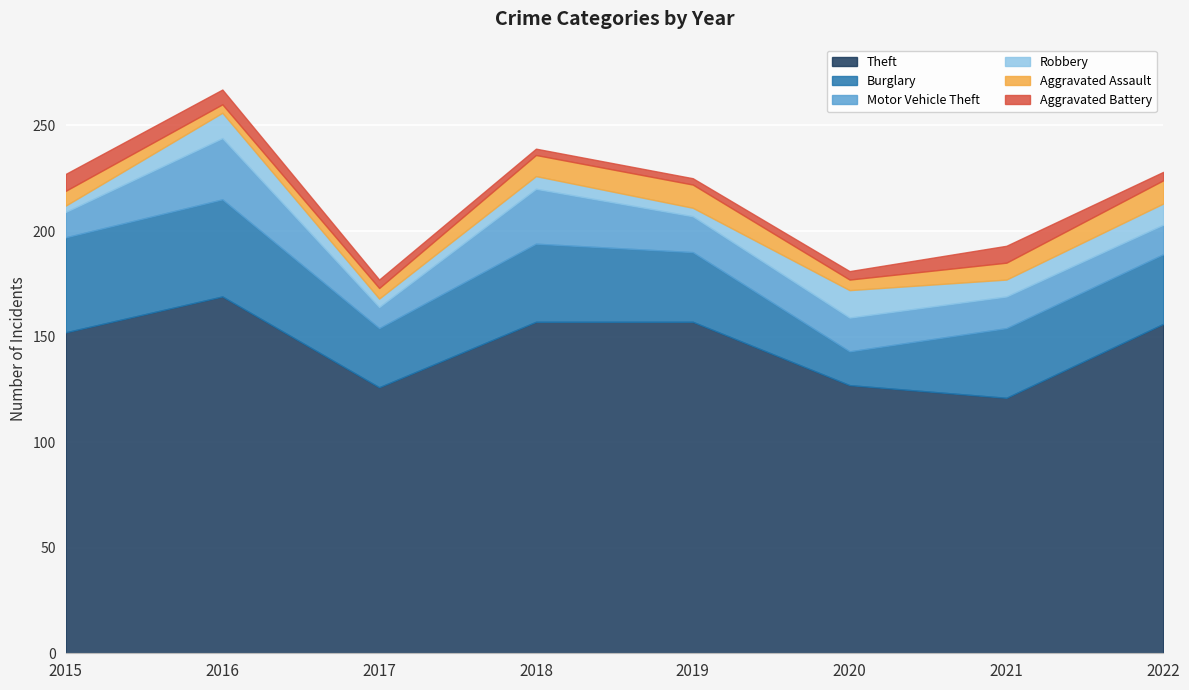

Which category has the lowest value across all series?

2015